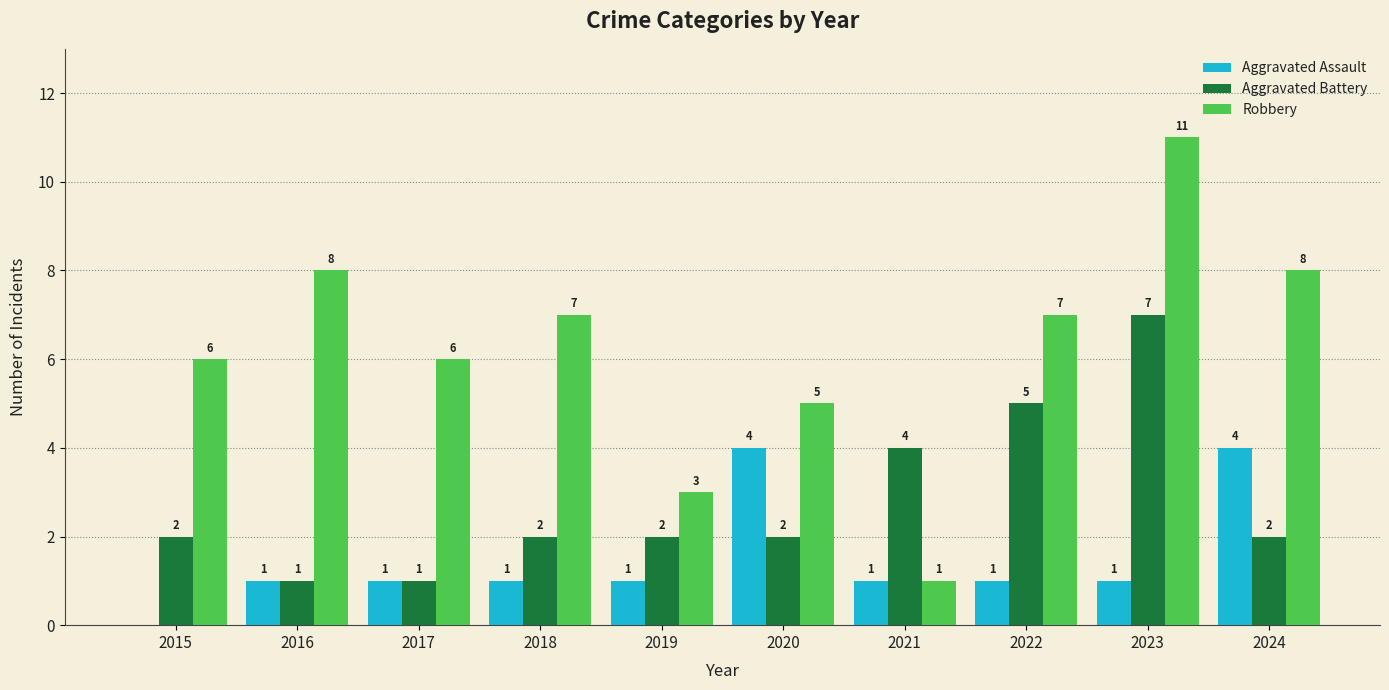

What is the sum of all Aggravated Assault values?

15